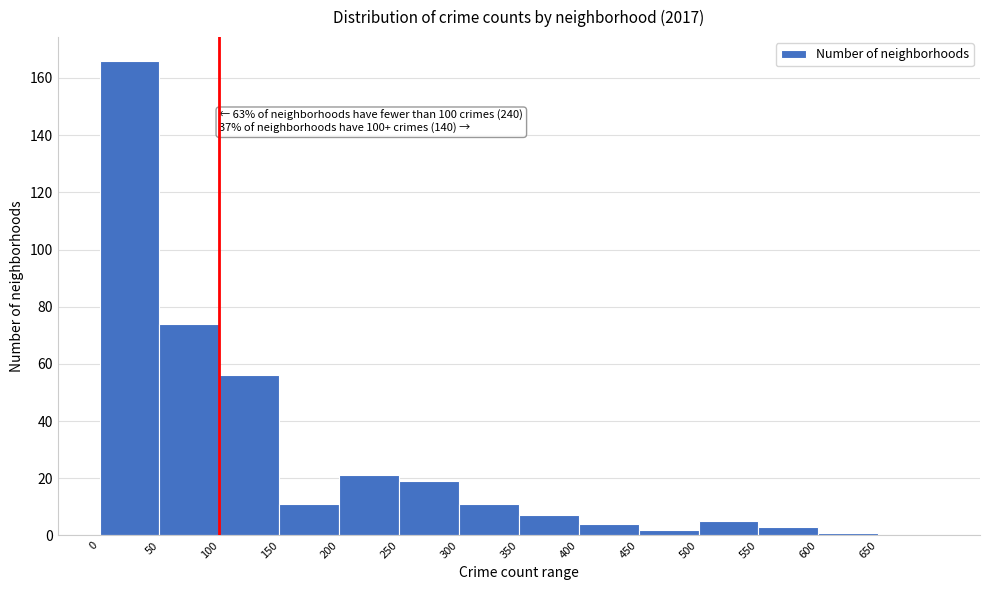

Over which range of the x-axis is the bar tallest?

0 to 50